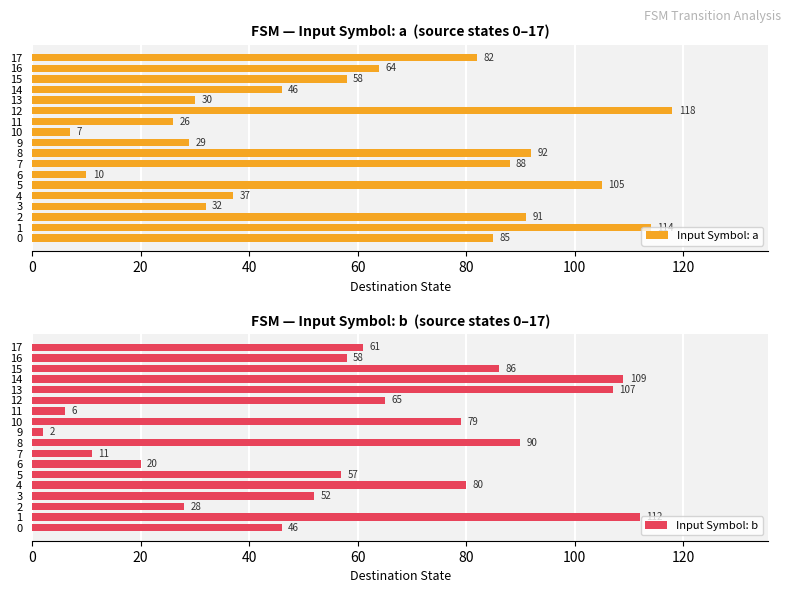

Is it true that Input Symbol: a equals 10 at 11?

False